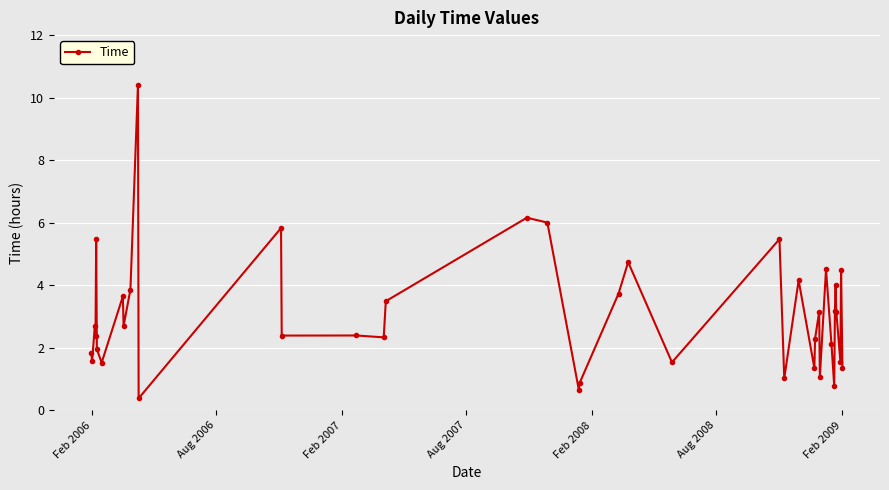

What is the value of the 17th point from the left?

3.5